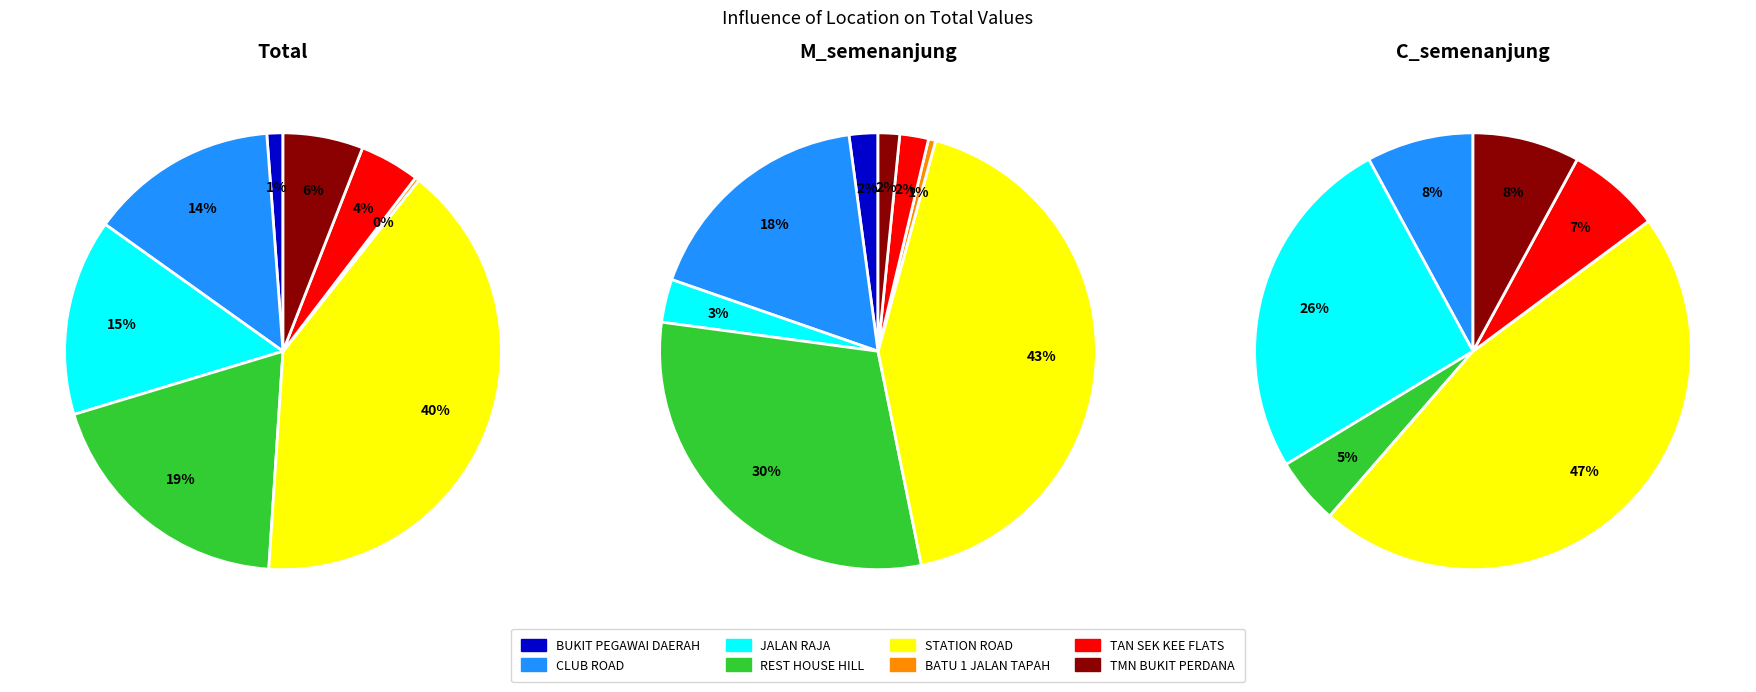

How many slices are in this pie chart?

8